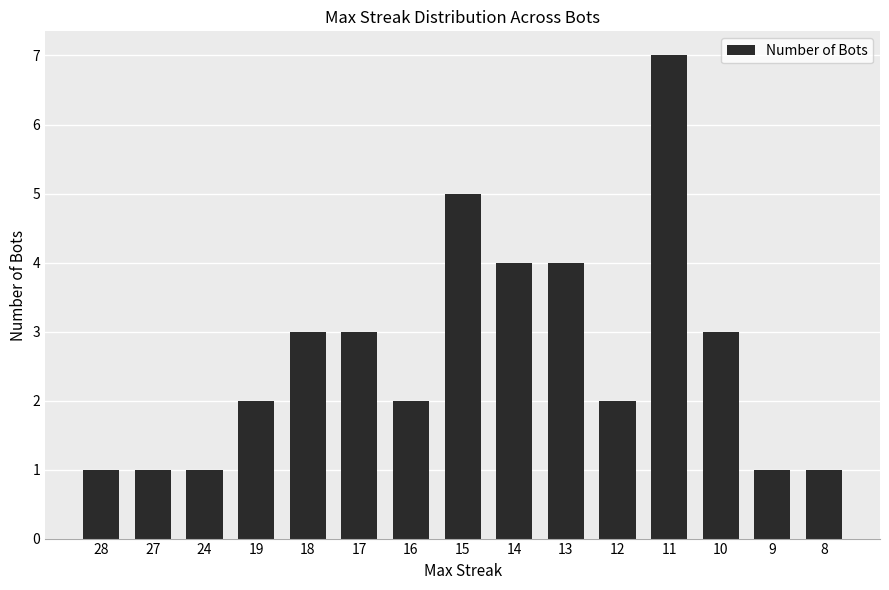

The chart shows a value of 1 at 18. True or false?

False